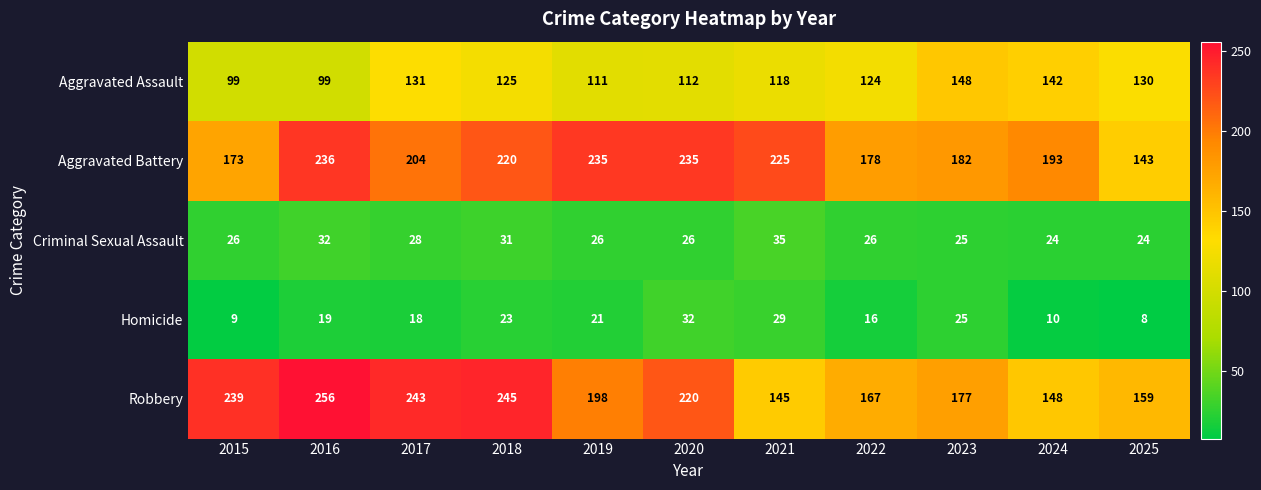

Is it true that Aggravated Battery equals 220 at 2018?

True